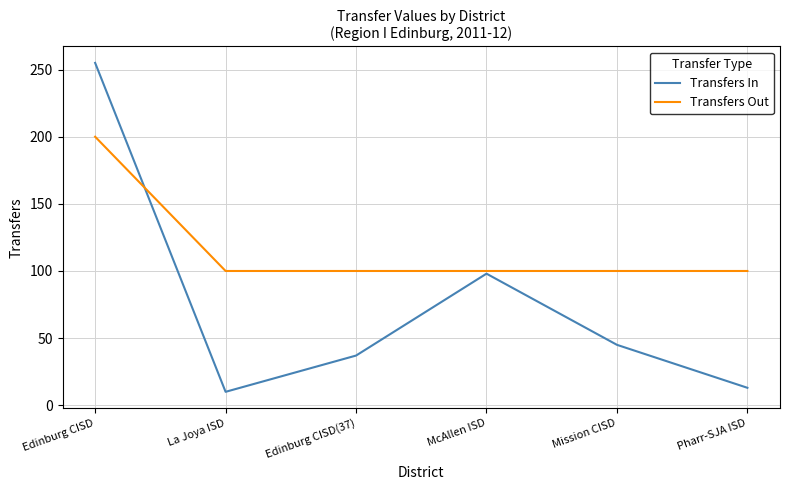

Where is Transfers In nearest to the value 132?

McAllen ISD